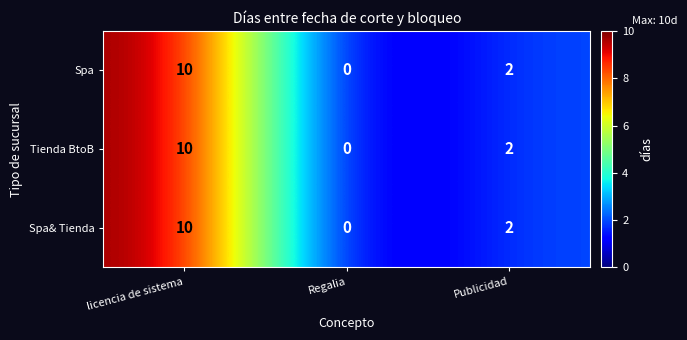

Rank the categories by Spa& Tienda value from highest to lowest.

licencia de sistema, Publicidad, Regalia